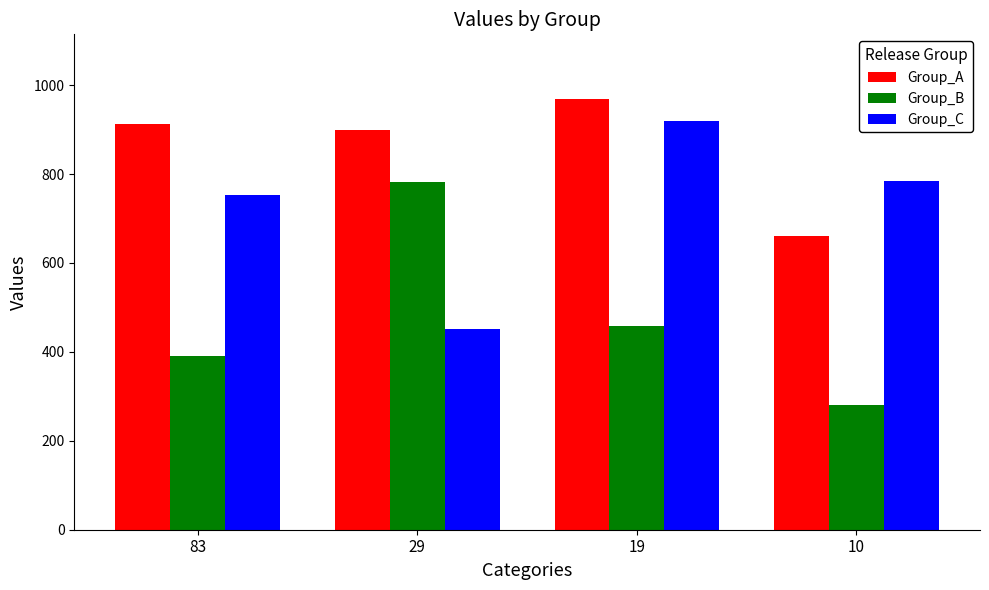

Reading left to right, list all the values displayed in this chart.

Group_A: 83=913	29=899	19=969	10=660
Group_B: 83=390	29=782	19=459	10=280
Group_C: 83=754	29=451	19=920	10=784